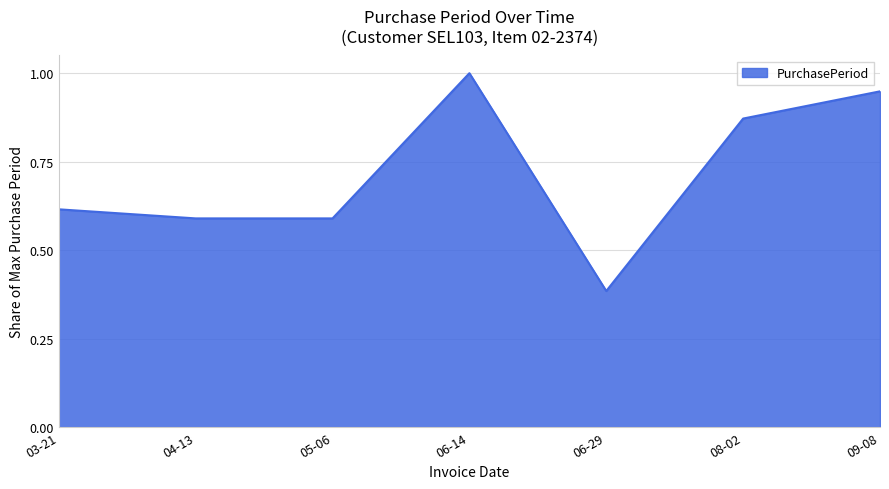

Between 04-13 and 03-21, which is larger?

03-21